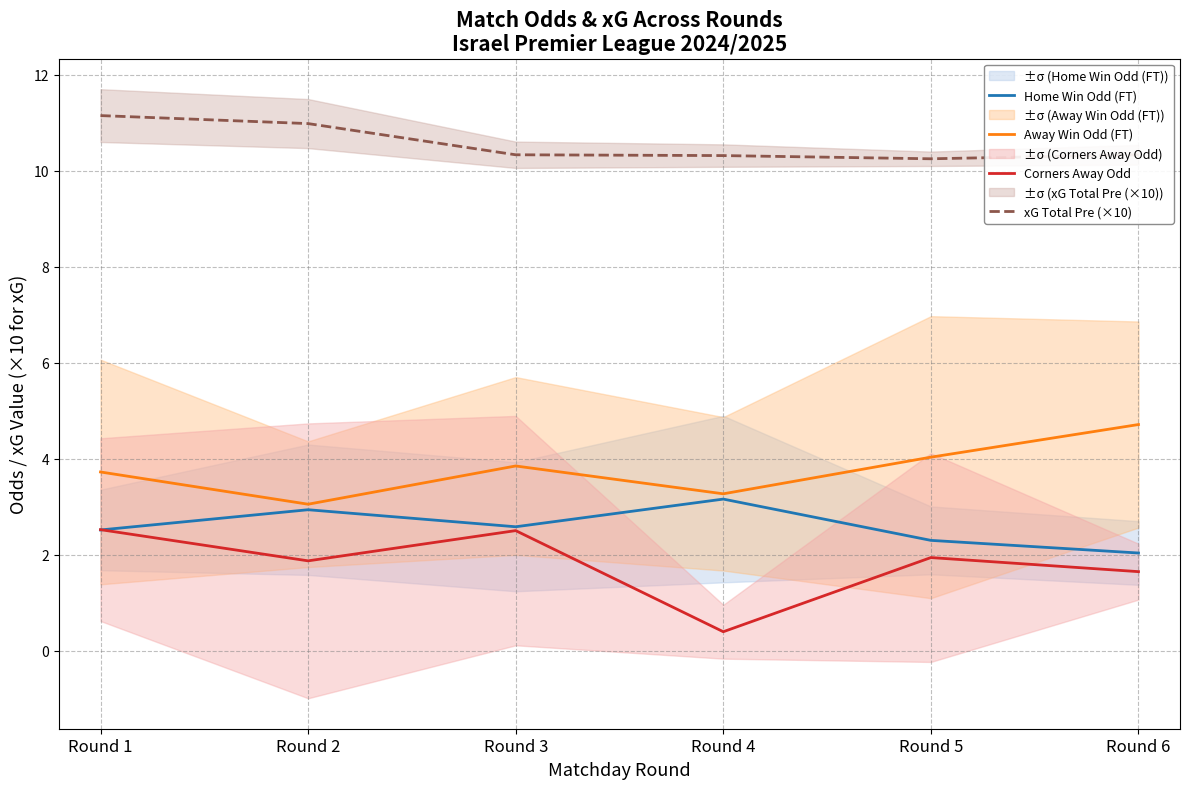

Is the value of Corners Away Odd at Round 4 greater than the value of Home Win Odd (FT) at Round 2?

No